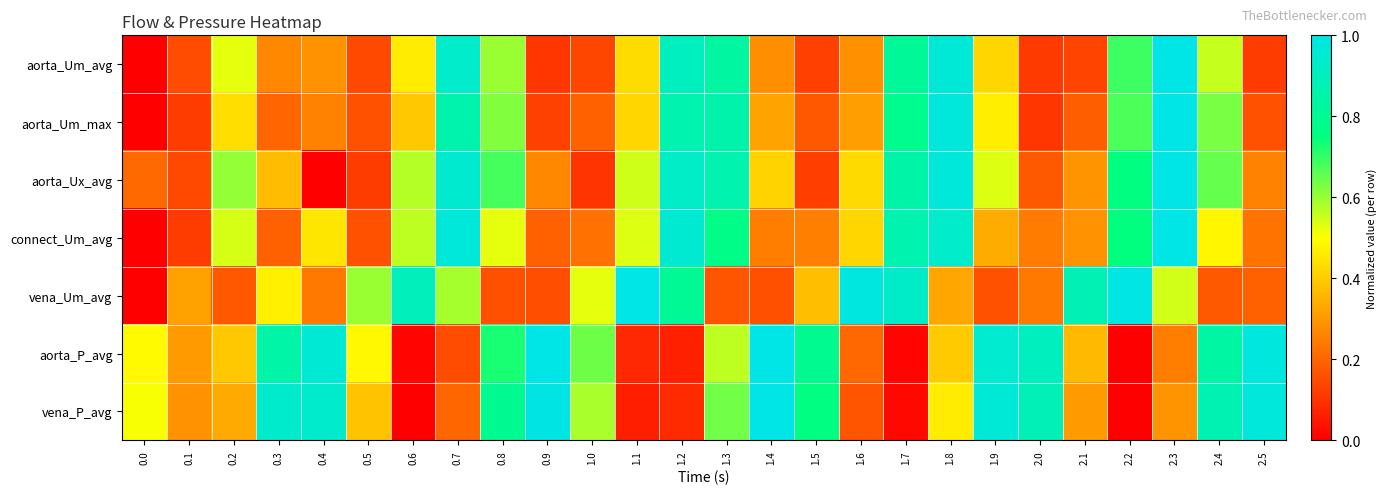

Which series has the widest spread of values?

aorta_Um_avg